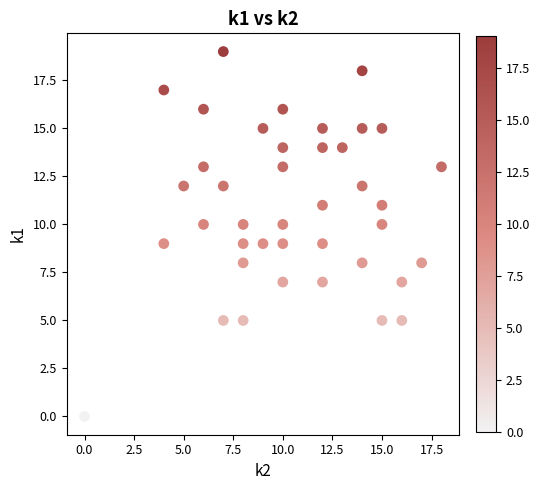

What is the range of Y values (max minus min)?

19